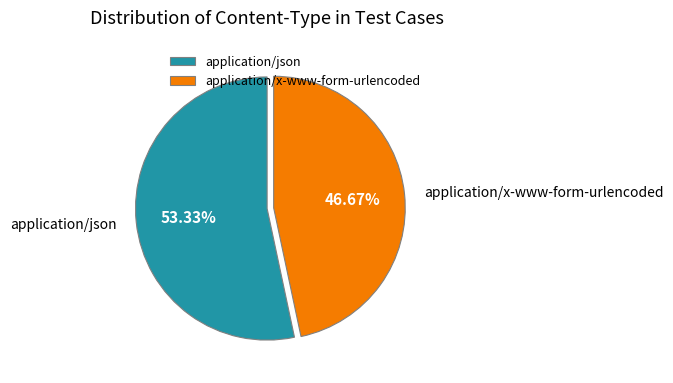

What percentage is the application/json slice, to the nearest percent?

53%